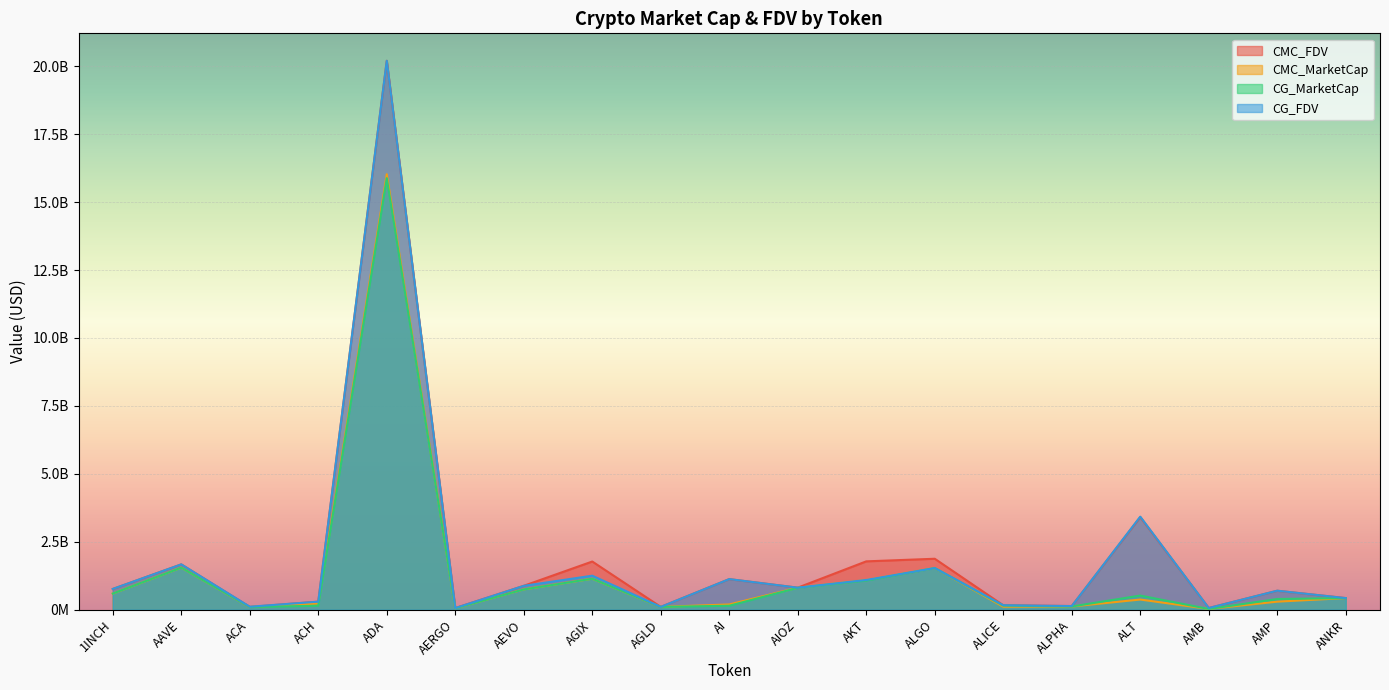

What is the label of the 10th point from the right?

AI